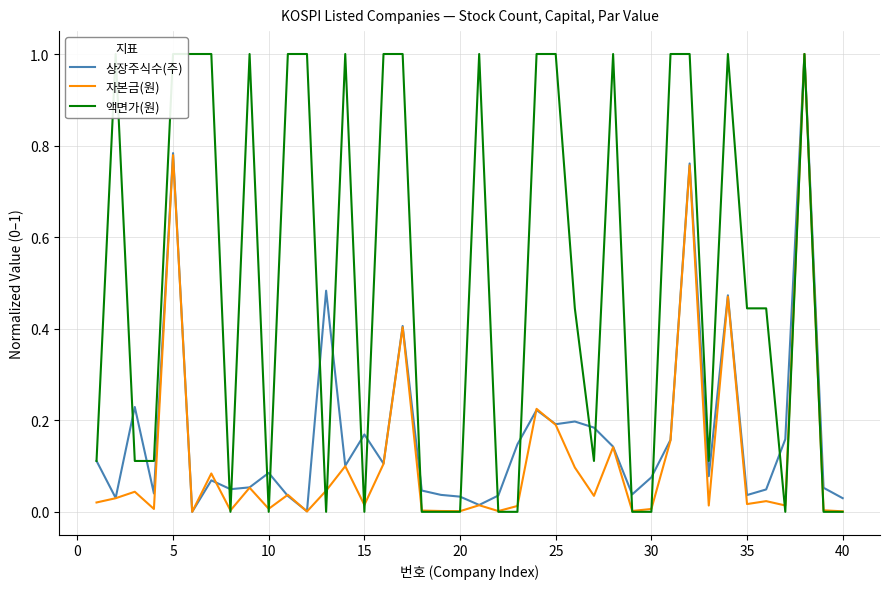

Reading left to right, list all the values displayed in this chart.

상장주식수(주): 0.1	0.0	0.2	0.0	0.8	0.0	0.1	0.0	0.1	0.1	0.0	0.0	0.5	0.1	0.2	0.1	0.4	0.0	0.0	0.0	0.0	0.0	0.1	0.2	0.2	0.2	0.2	0.1	0.0	0.1	0.2	0.8	0.1	0.5	0.0	0.0	0.2	1.0	0.1	0.0
자본금(원): 0.0	0.0	0.0	0.0	0.8	0.0	0.1	0.0	0.1	0.0	0.0	0.0	0.0	0.1	0.0	0.1	0.4	0.0	0.0	0.0	0.0	0.0	0.0	0.2	0.2	0.1	0.0	0.1	0.0	0.0	0.2	0.8	0.0	0.5	0.0	0.0	0.0	1.0	0.0	0.0
액면가(원): 0.1	1.0	0.1	0.1	1.0	1.0	1.0	0.0	1.0	0.0	1.0	1.0	0.0	1.0	0.0	1.0	1.0	0.0	0.0	0.0	1.0	0.0	0.0	1.0	1.0	0.4	0.1	1.0	0.0	0.0	1.0	1.0	0.1	1.0	0.4	0.4	0.0	1.0	0.0	0.0